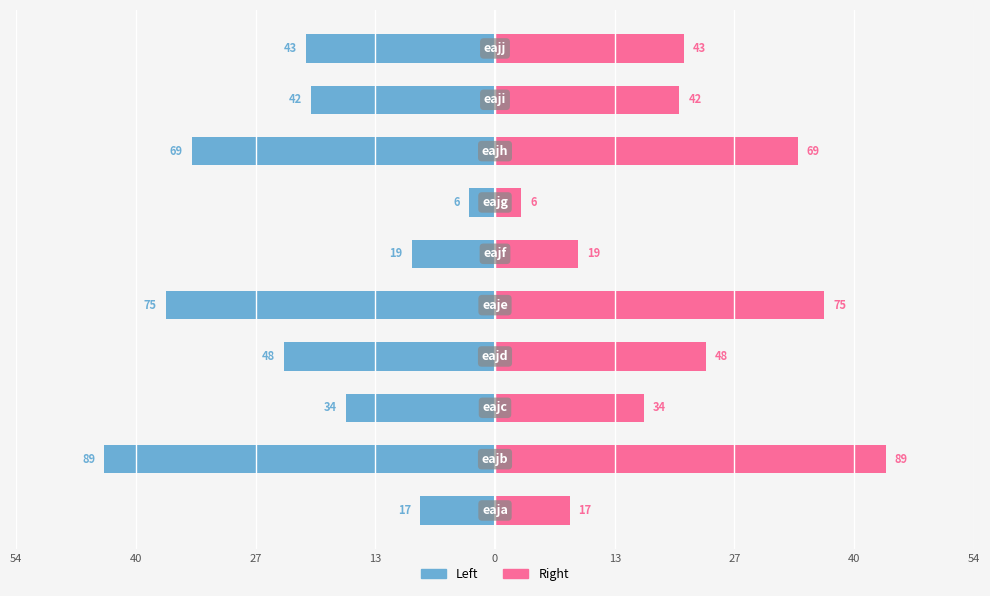

Which series changed the most between 40 and 54?

Left